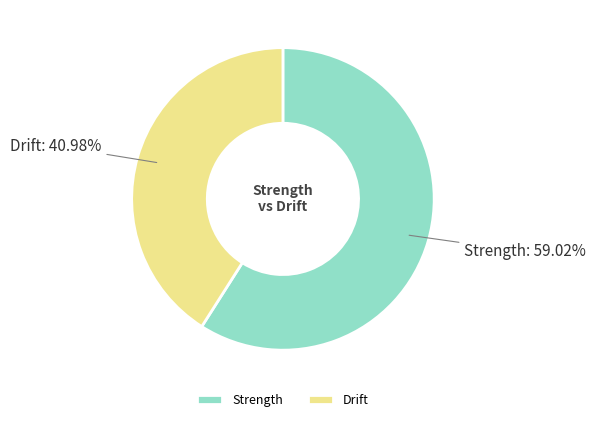

Count the number of slices in the pie.

2